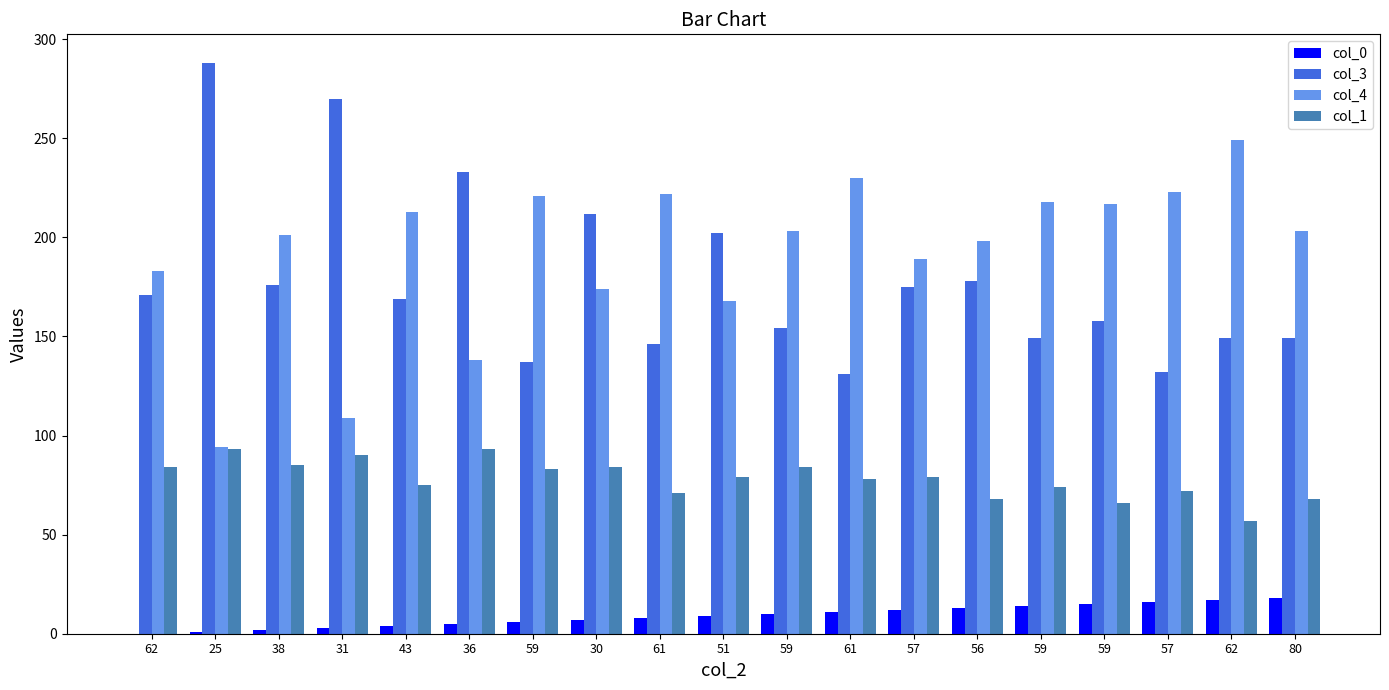

What are all the series names shown in the legend?

col_0, col_3, col_4, col_1